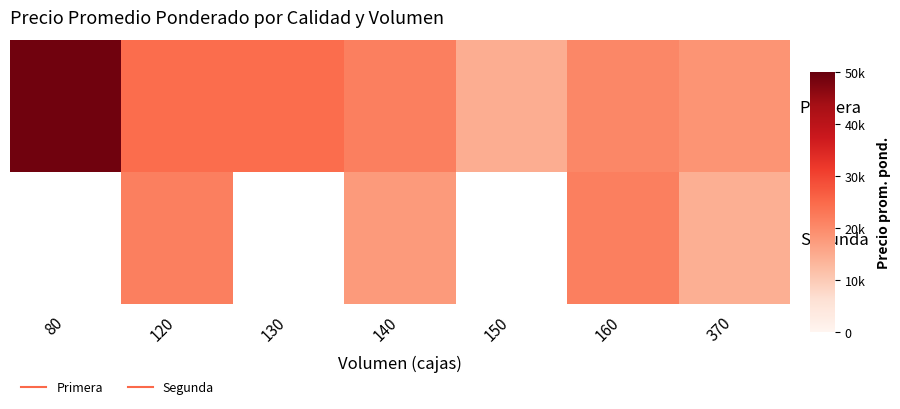

What is the spread (max minus min) of values at 160?

1000.0